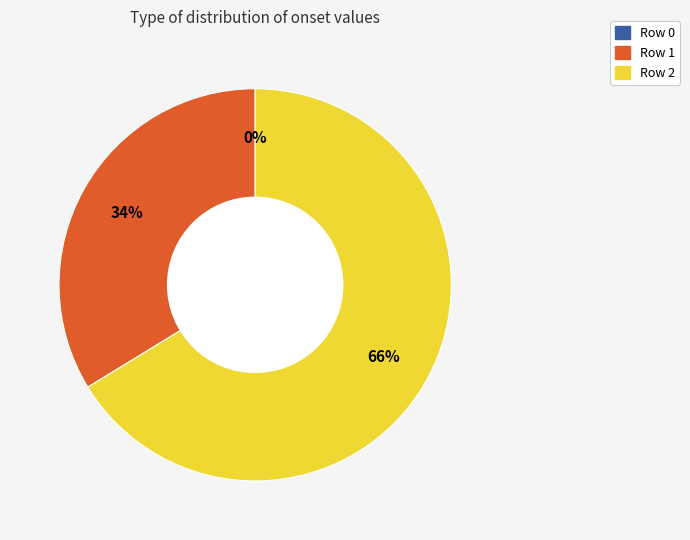

Is it true that Row 2 is 66% of the pie?

True